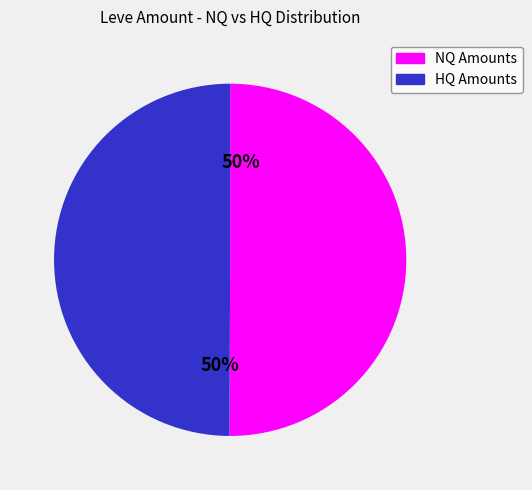

To the nearest percent, what is the average slice percentage?

50%